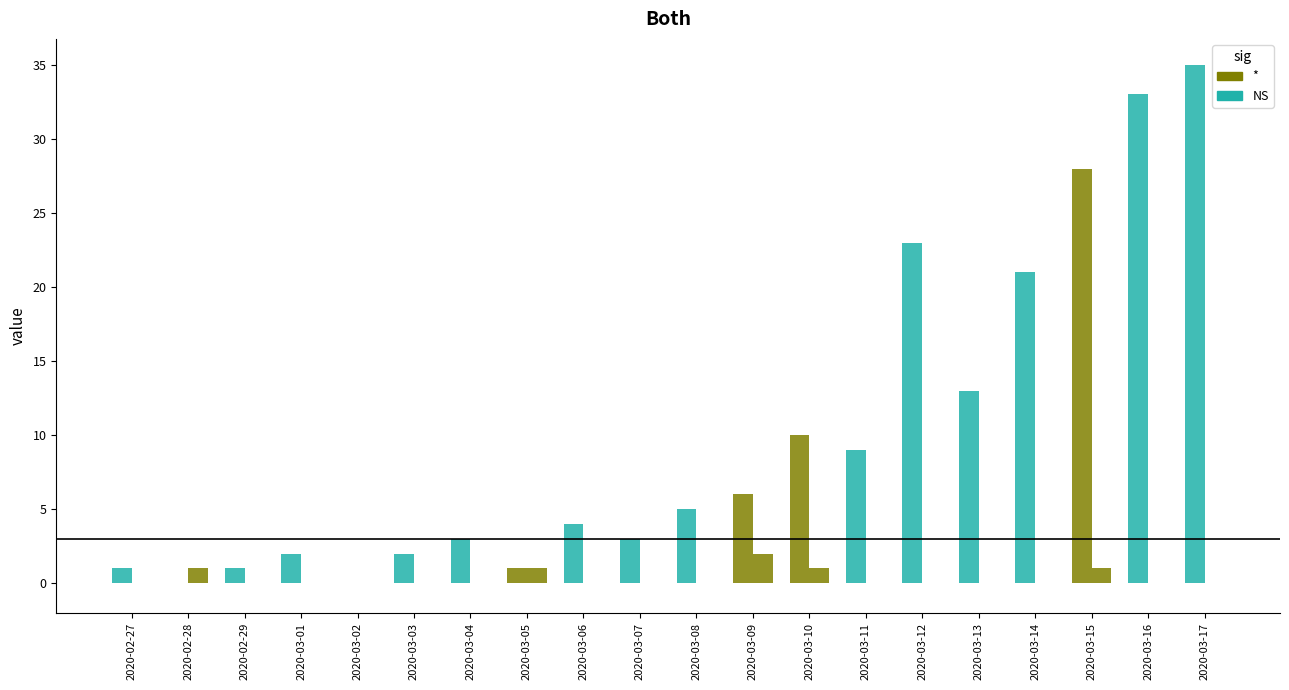

Count the number of data series in this chart.

2